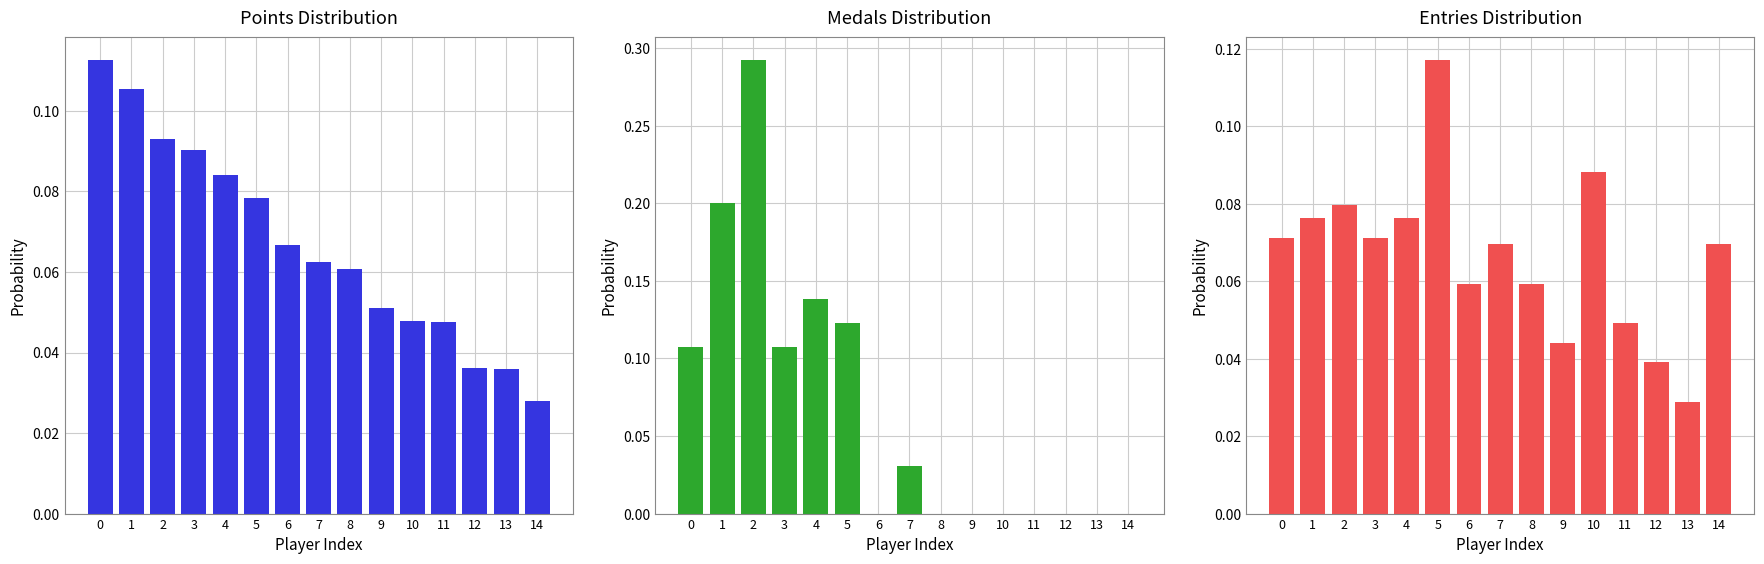

The Medals series shows 0.1 at 3. True or false?

False